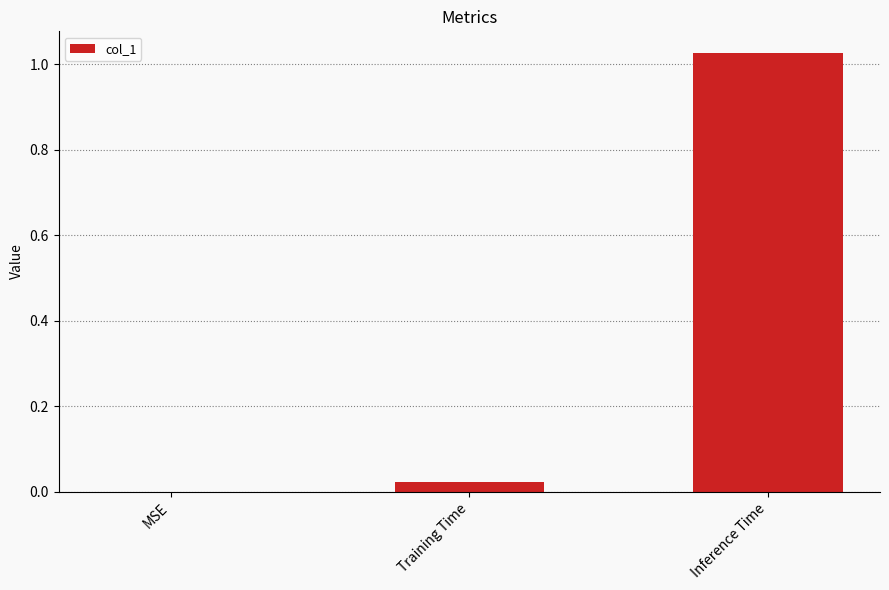

Between MSE and Training Time, which is larger?

Training Time